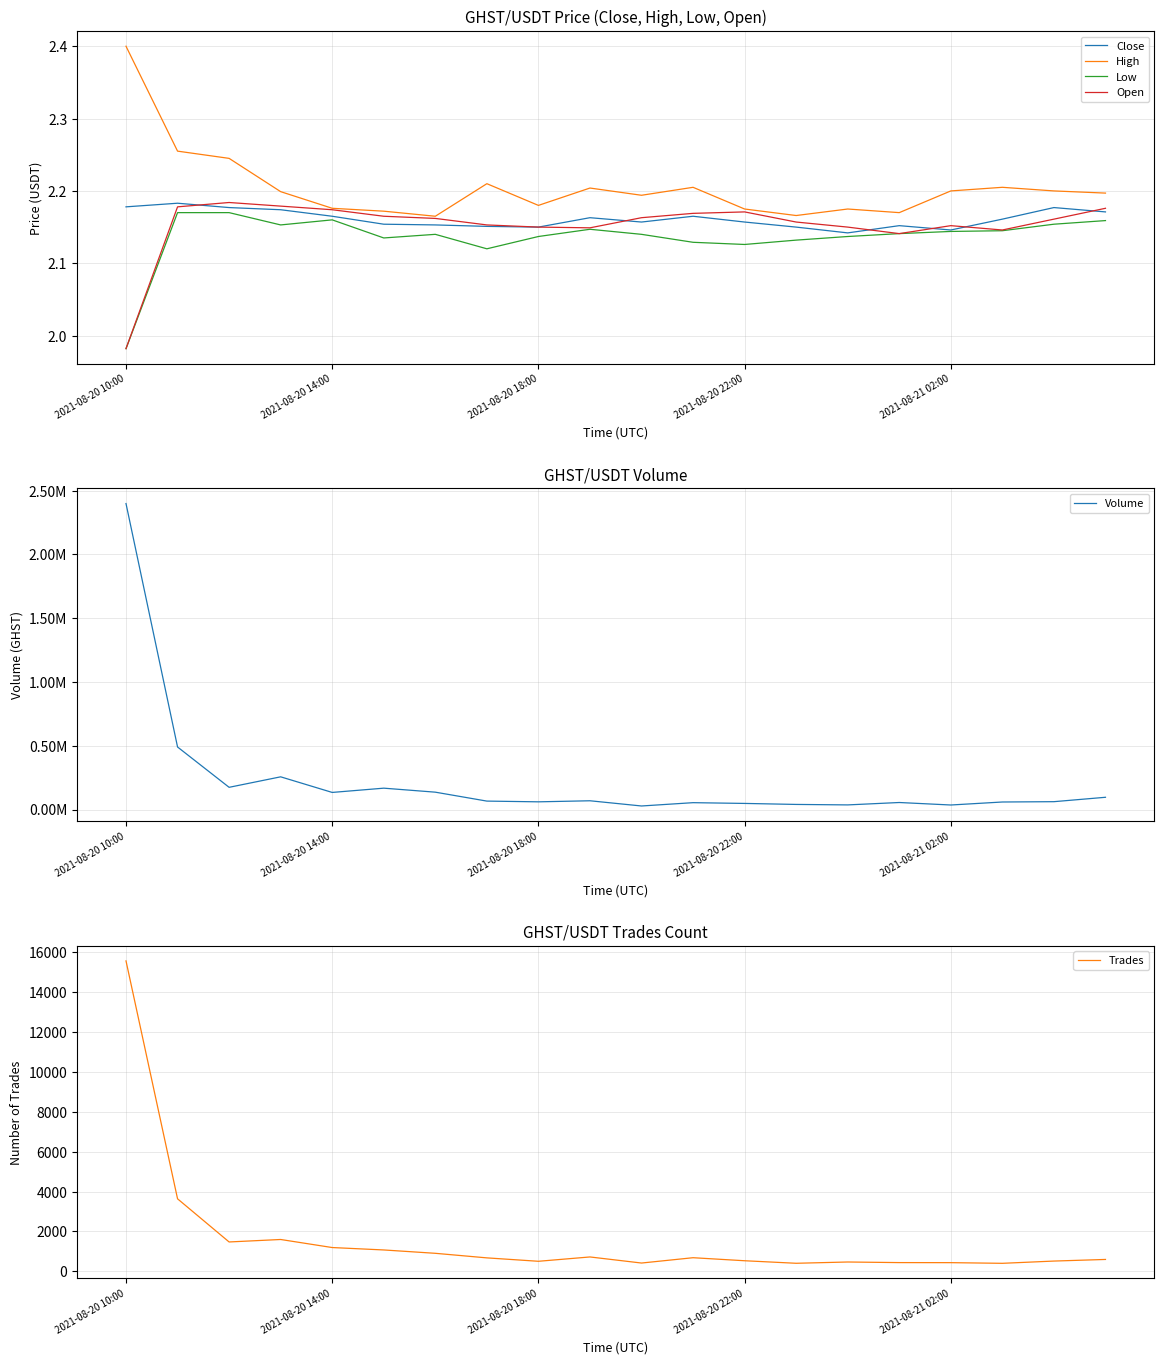

At which label does Low reach its minimum?

2021-08-20 10:00